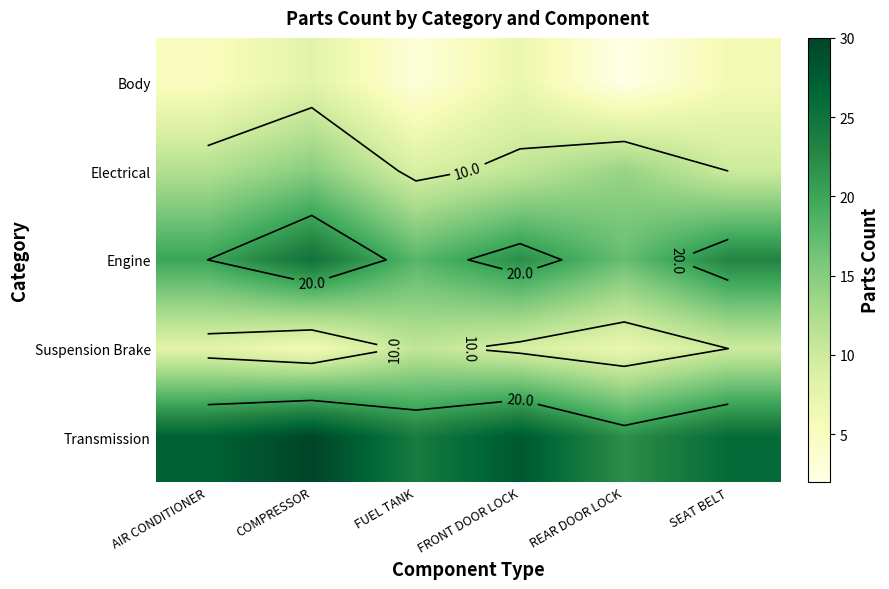

Count the number of data series in this chart.

5